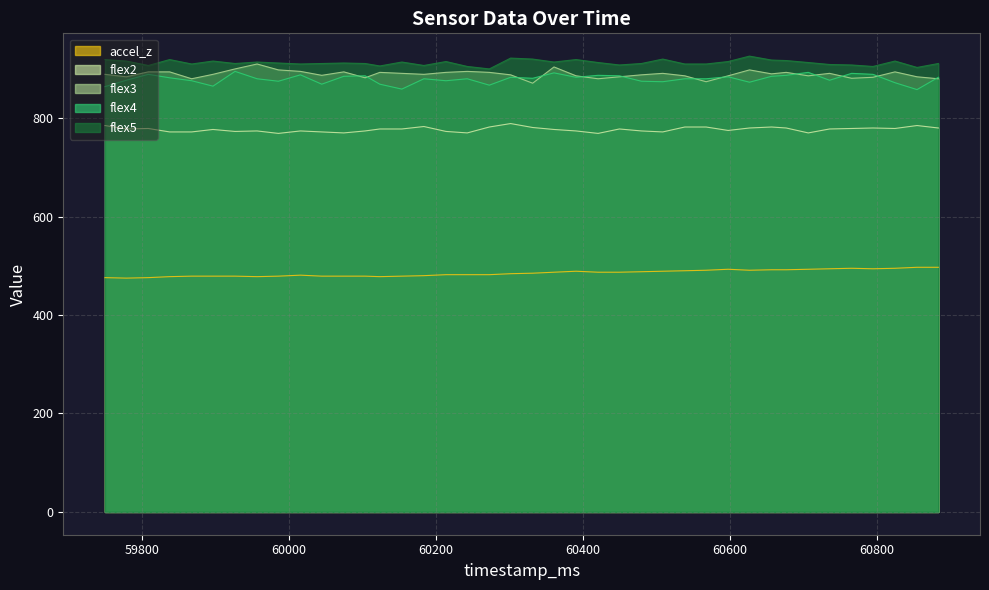

What value does the flex5 series have at 60509?

920